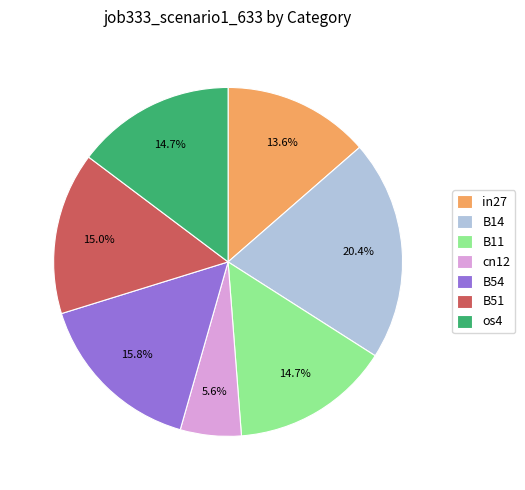

How many slices are in this pie chart?

7